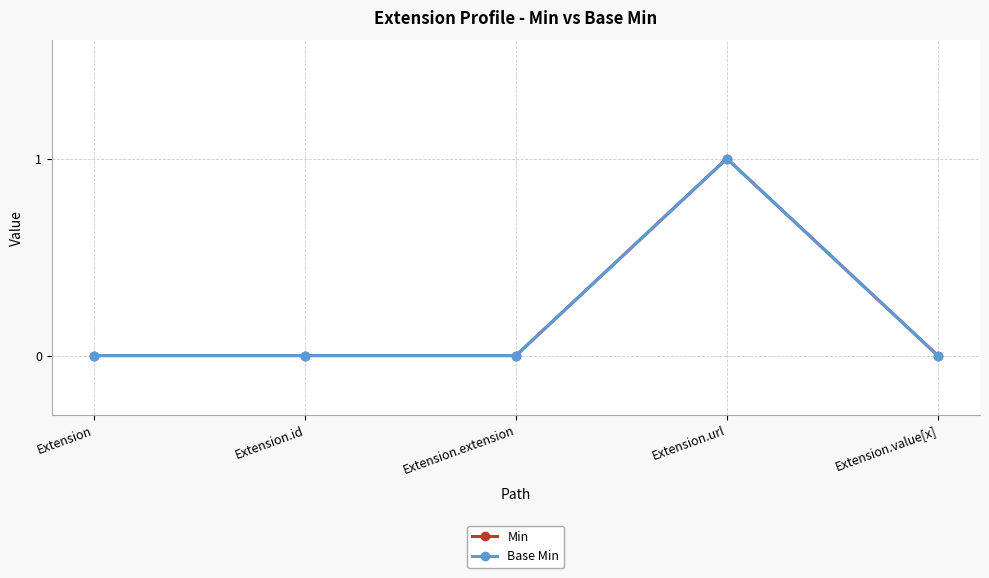

Is this an area chart (filled region under the line)?

No